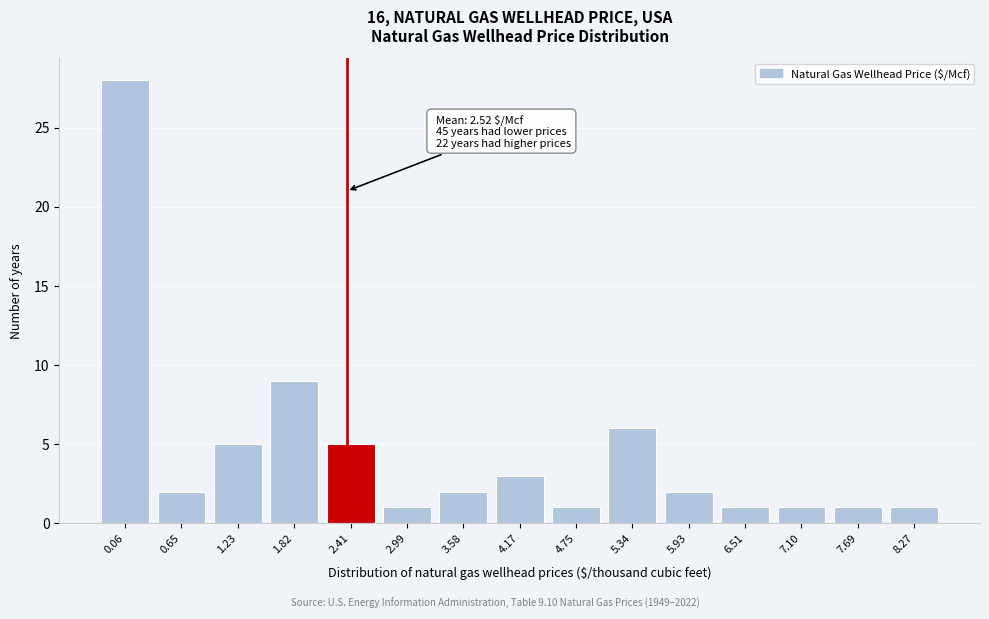

Reading left to right, transcribe all the data shown in this chart.

28	2	5	9	5	1	2	3	1	6	2	1	1	1	1